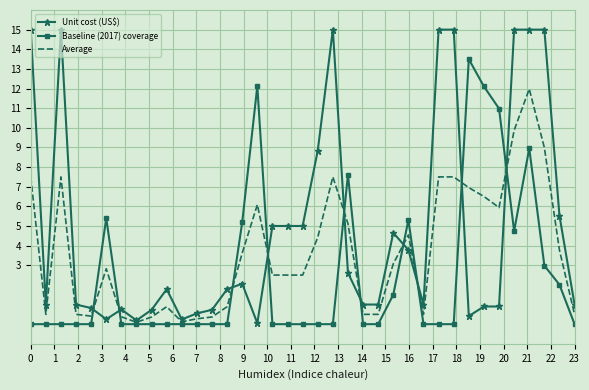

What is the maximum value for Average?

12.0